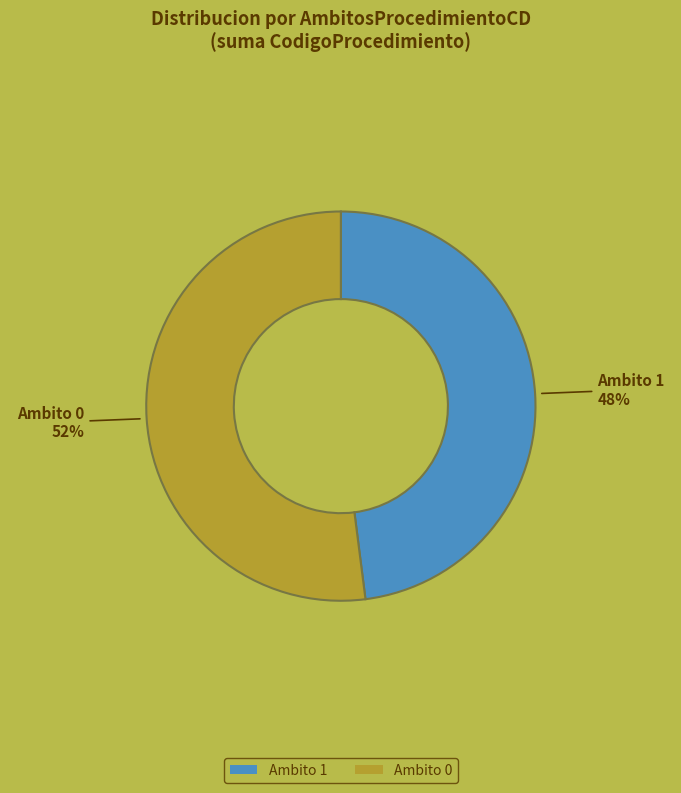

What is the majority slice?

Ambito 0